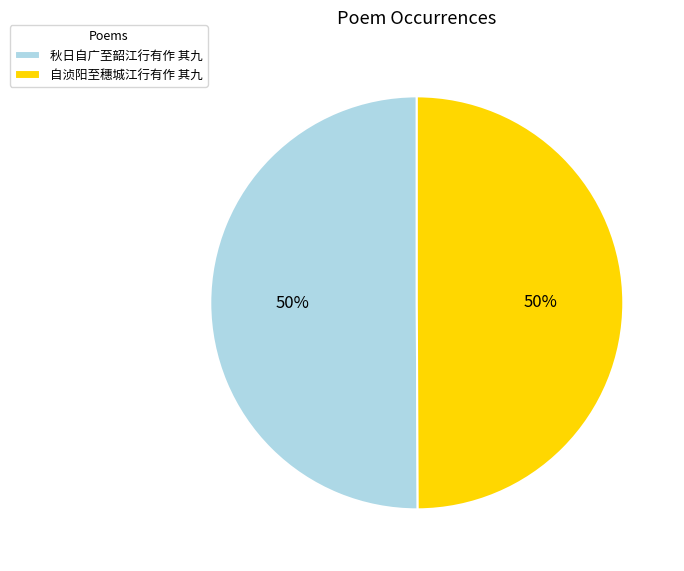

The 秋日自广至韶江行有作 其九 slice represents 50% of the pie. True or false?

True